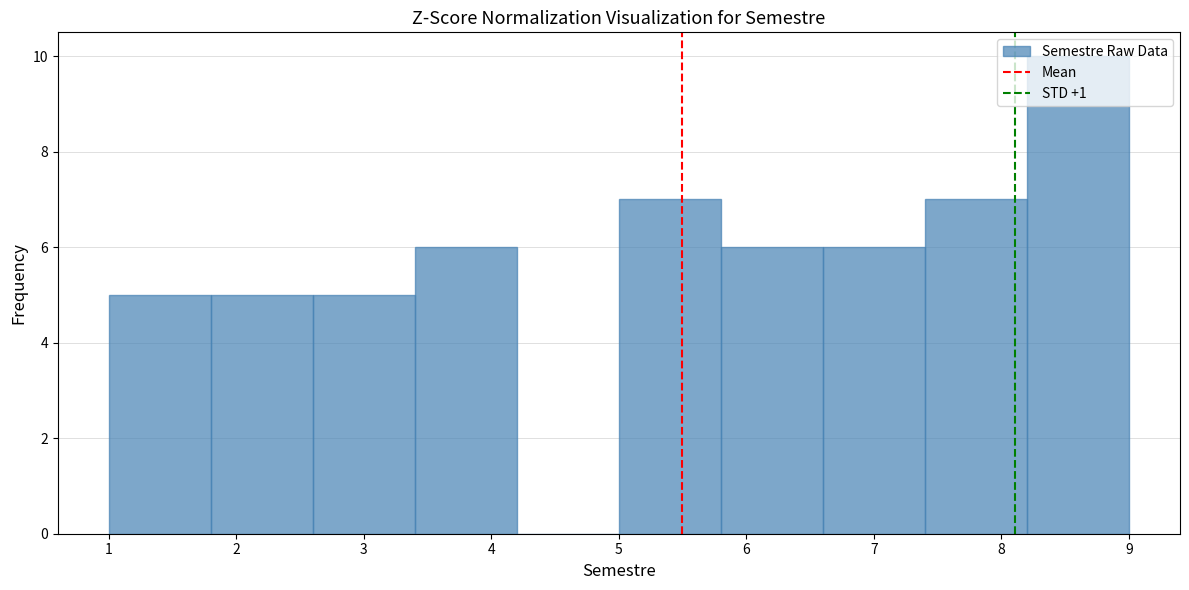

Reading left to right, transcribe this chart: for each bar, give the range it covers on the x-axis and its height. The values are not printed on the chart, so give them approximately, as read against the axis.

1.0 to 1.8: 5
1.8 to 2.6: 5
2.6 to 3.4: 5
3.4 to 4.2: 6
4.2 to 5.0: 0
5.0 to 5.8: 7
5.8 to 6.6: 6
6.6 to 7.4: 6
7.4 to 8.2: 7
8.2 to 9.0: 10